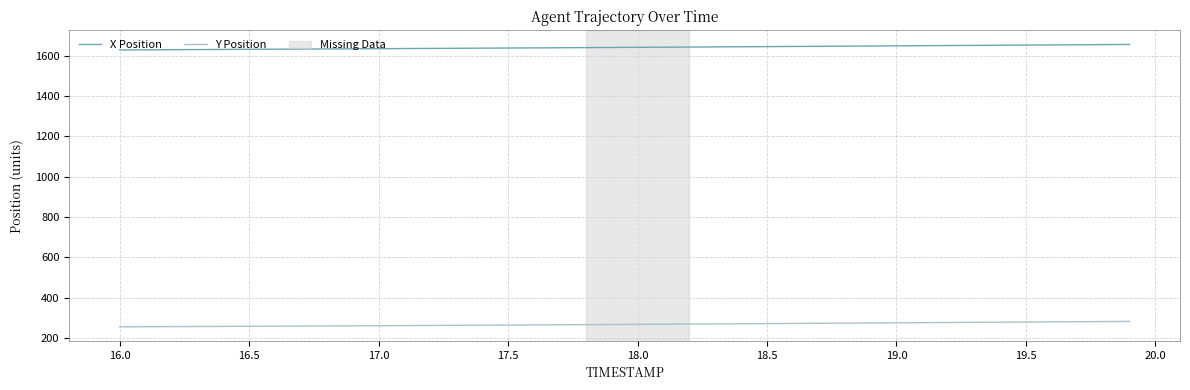

Which series has the largest total across all categories?

X Position